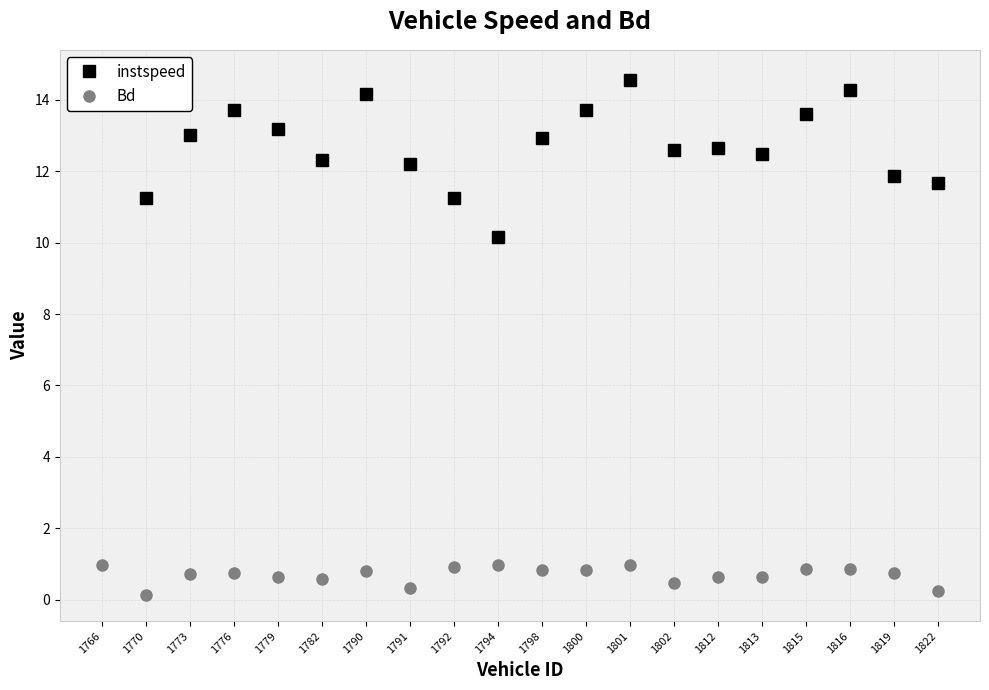

Rank the series by their average value, from lowest to highest.

Bd, instspeed